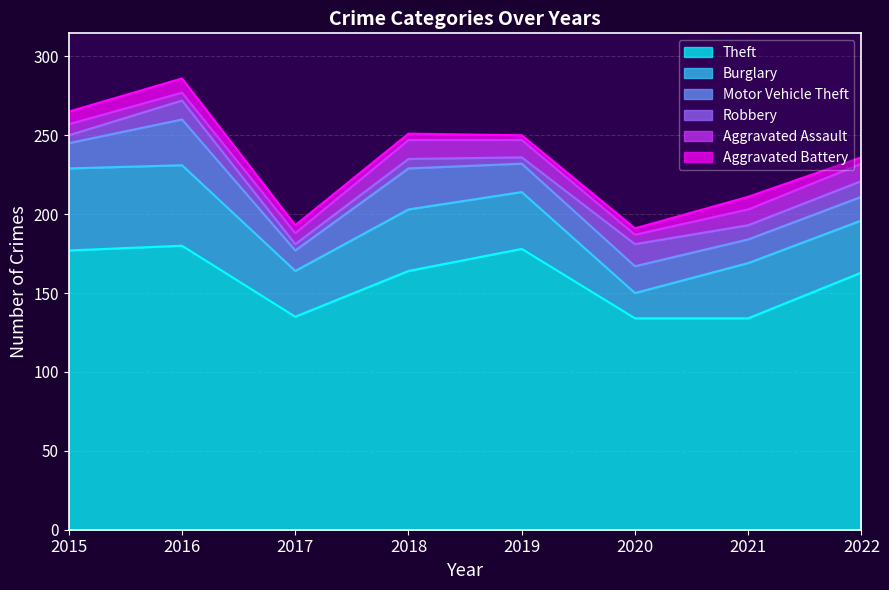

What is the average value of the Motor Vehicle Theft series?

19